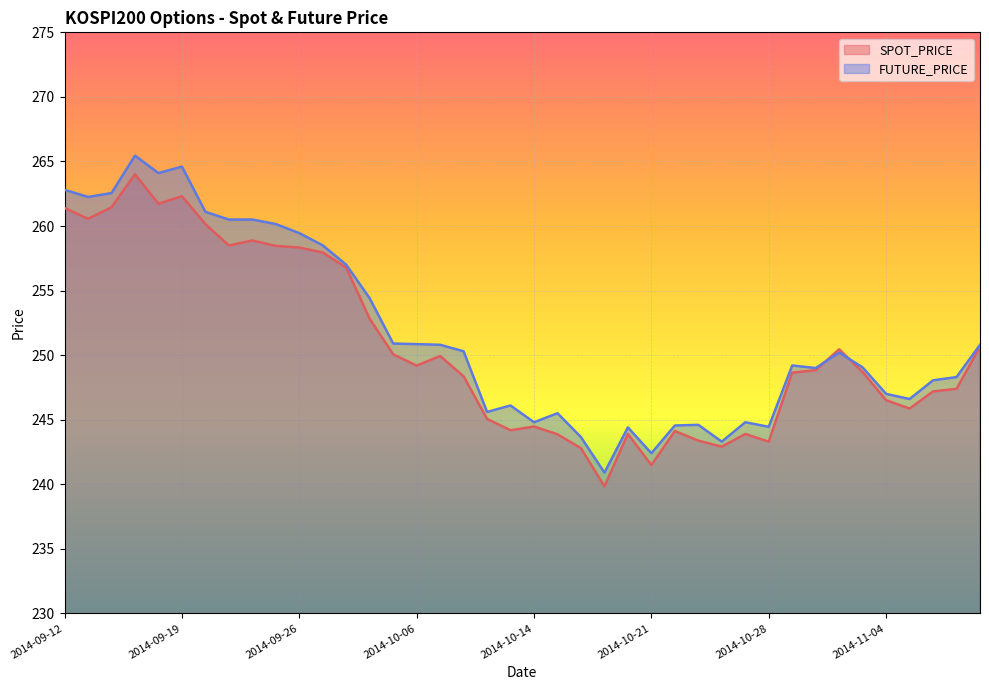

What is the total value across all series at 2014-11-07?

495.7